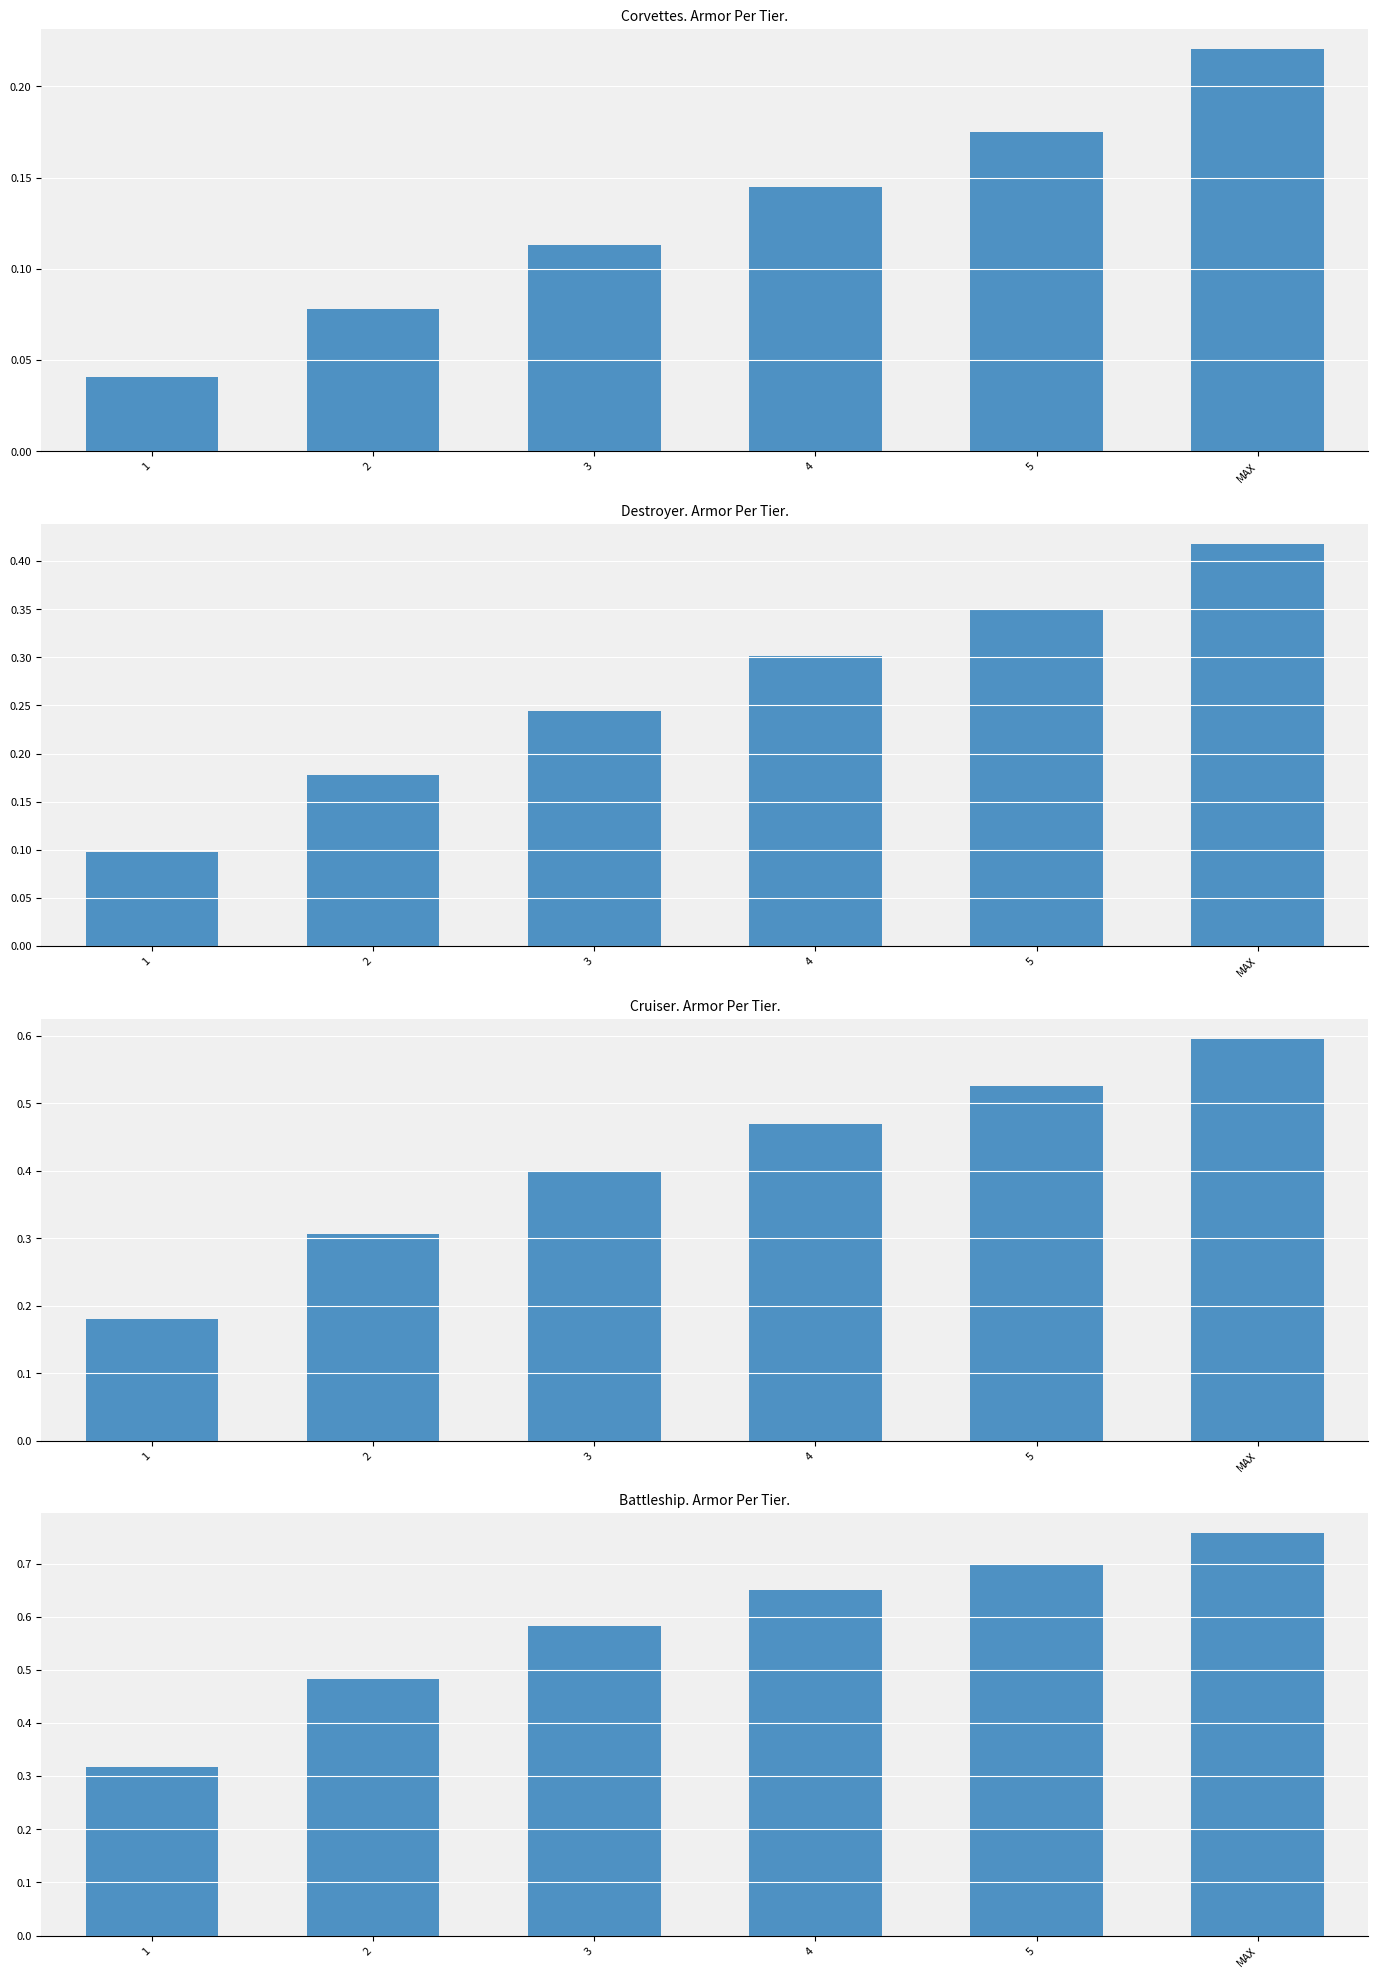

What is the difference between the highest and lowest values at 1?

0.3